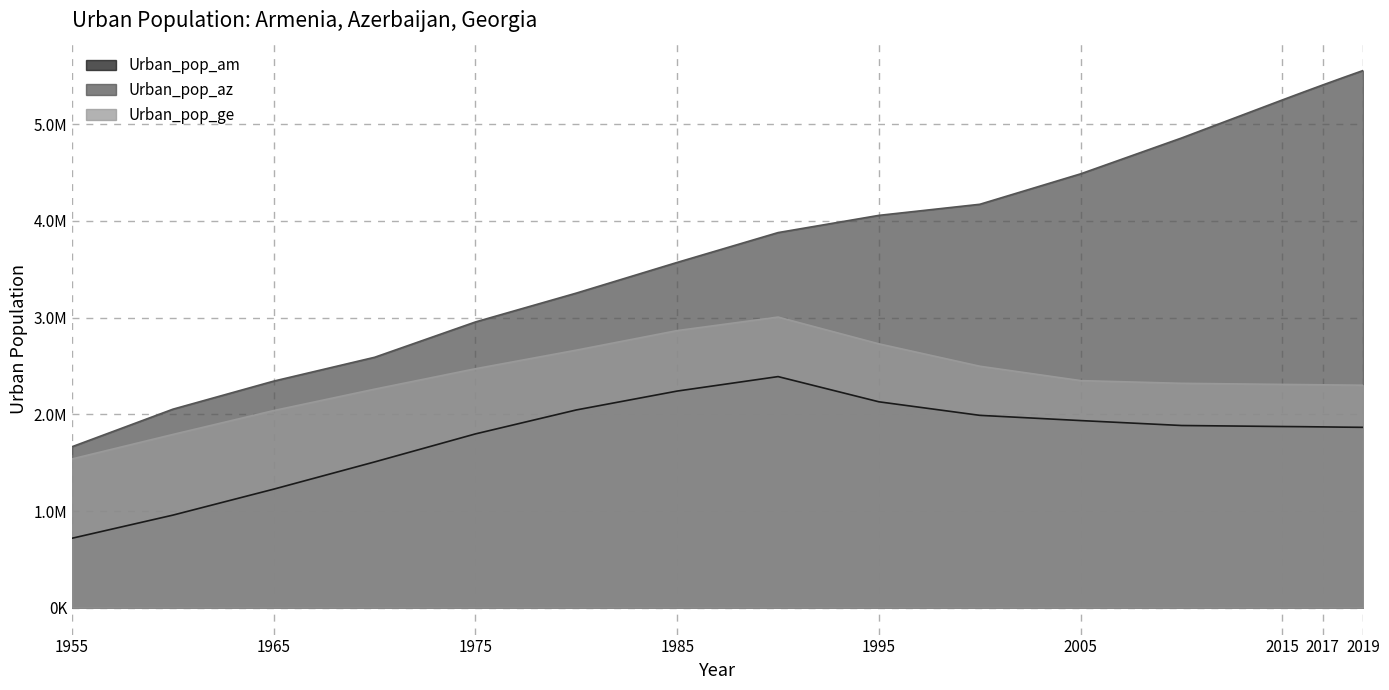

The value of Urban_pop_az at 2000 is 4171405. True or false?

True